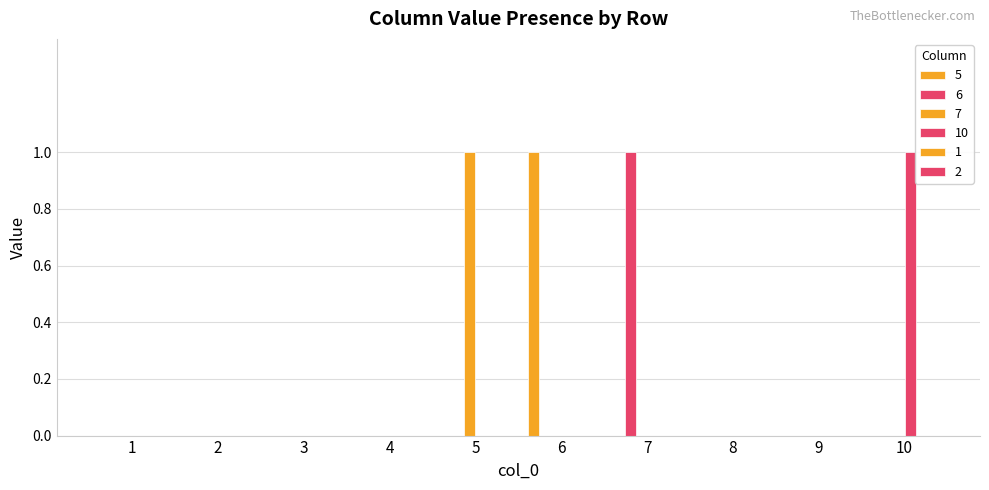

Reading right to left, list all the values displayed in this chart.

5: 0	0	0	0	1	0	0	0	0	0
6: 0	0	0	1	0	0	0	0	0	0
7: 0	0	0	0	0	1	0	0	0	0
10: 1	0	0	0	0	0	0	0	0	0